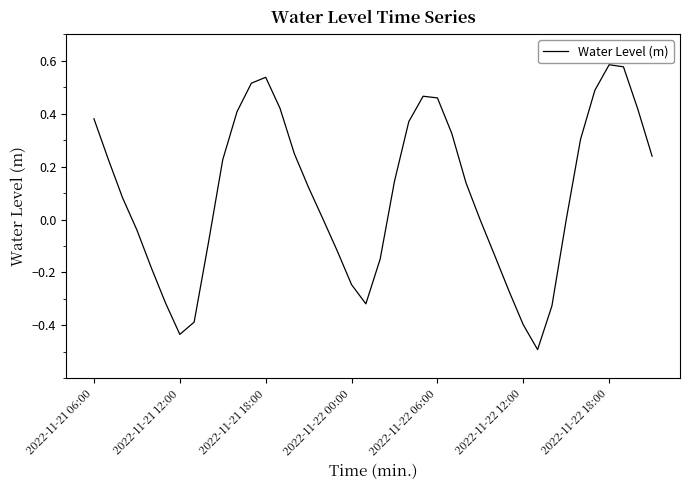

What is the difference between the maximum and minimum values?

1.1